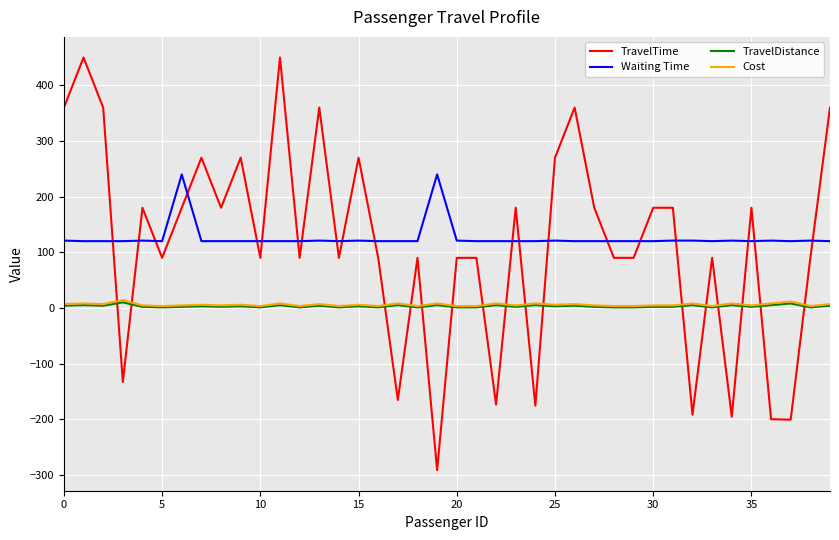

What is the minimum value shown in the chart?

-291.4